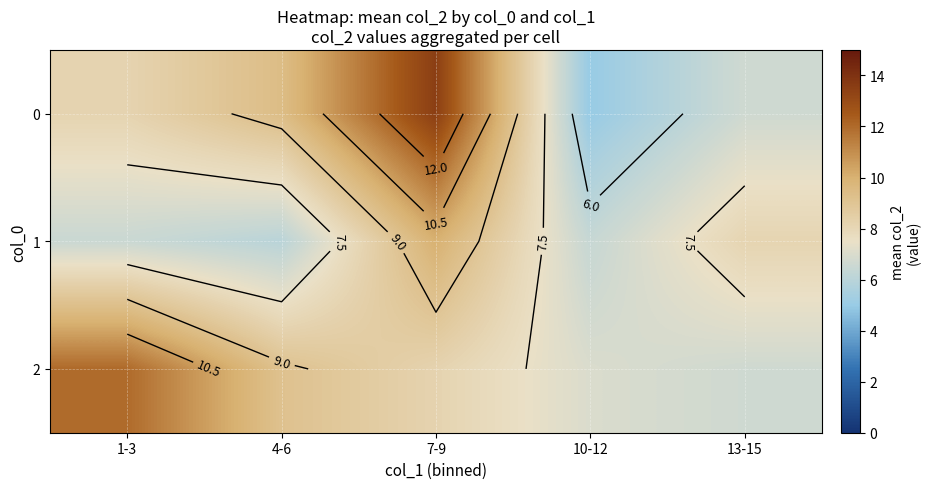

Which label corresponds to the largest value in the chart?

7-9